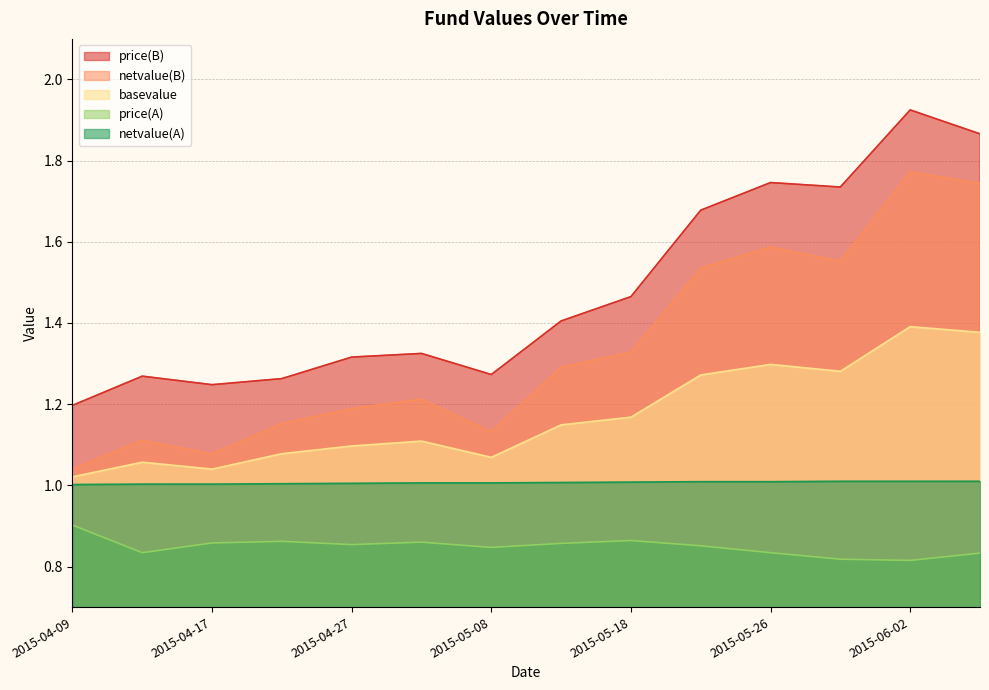

True or false: basevalue and price(B) cross at least once.

False